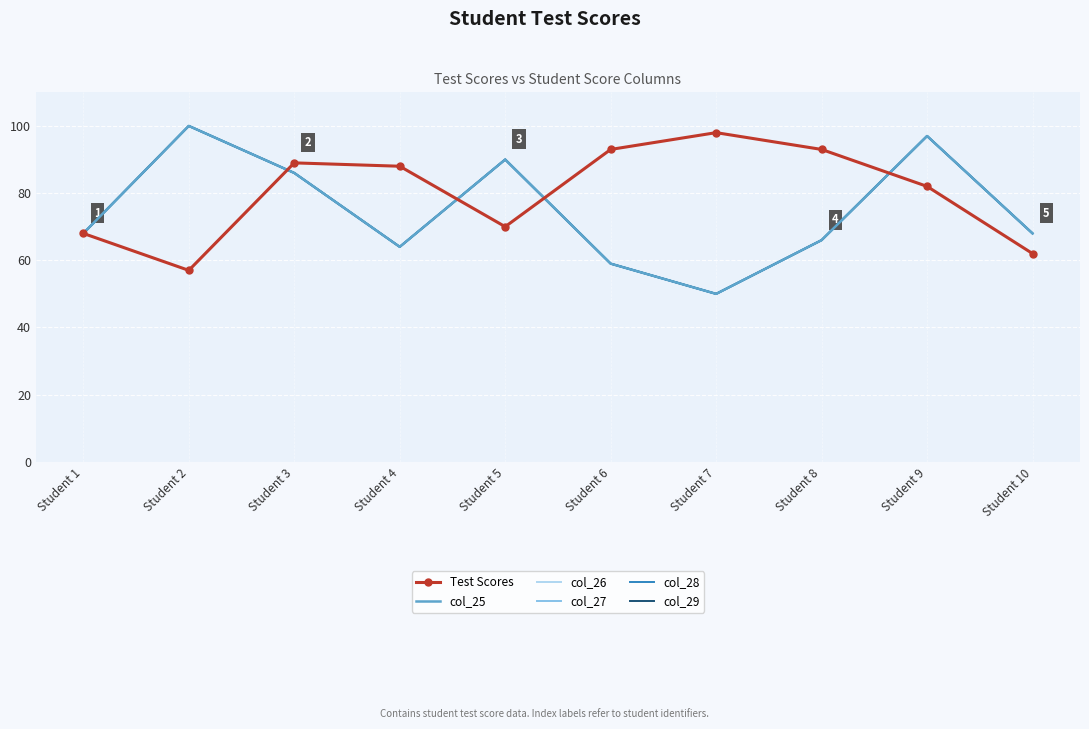

What is the greatest value displayed?

100